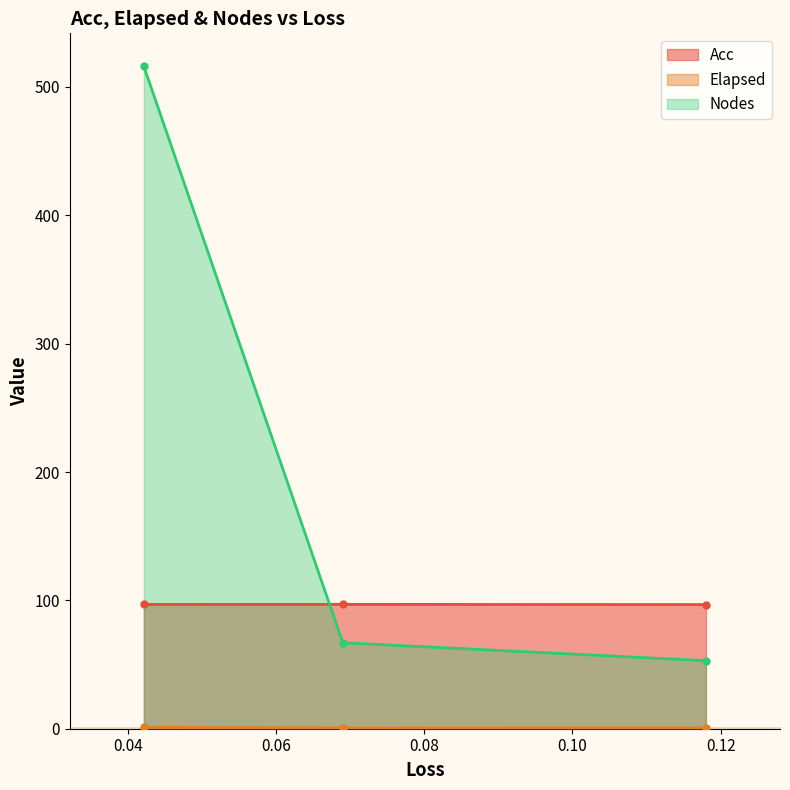

Which series has the largest total across all categories?

Nodes